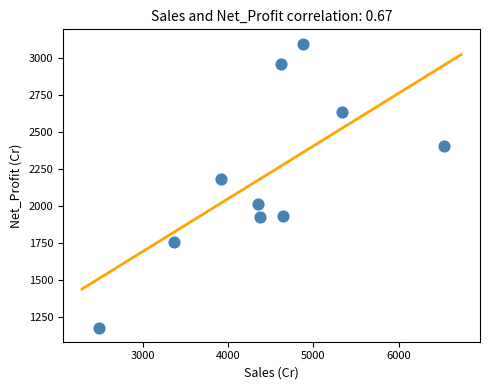

What Y value in the scatter plot is closest to 2138?

2183.1